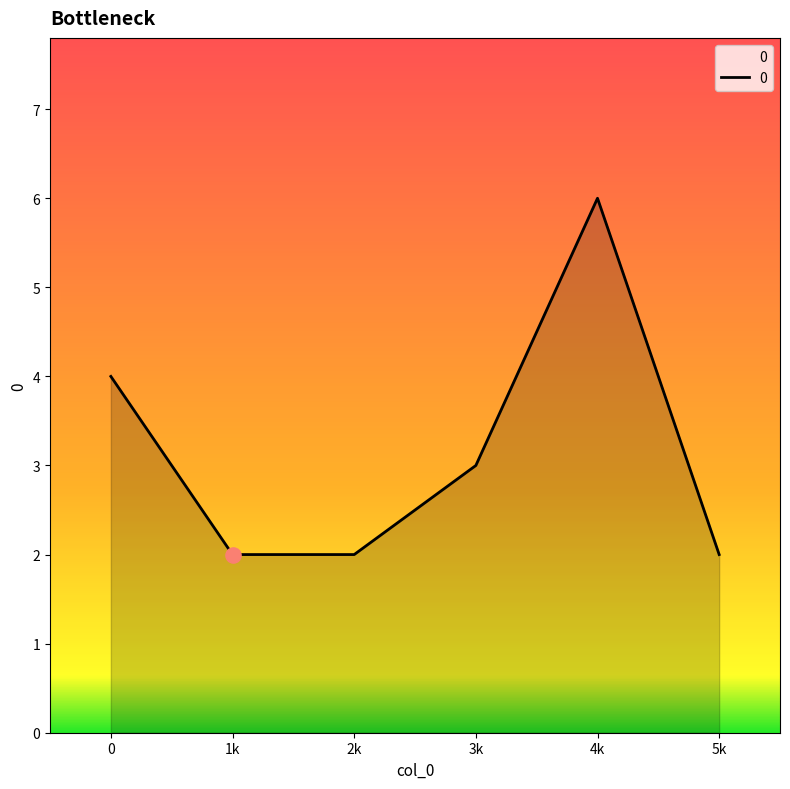

Which has a higher value, 2k or 3k?

3k